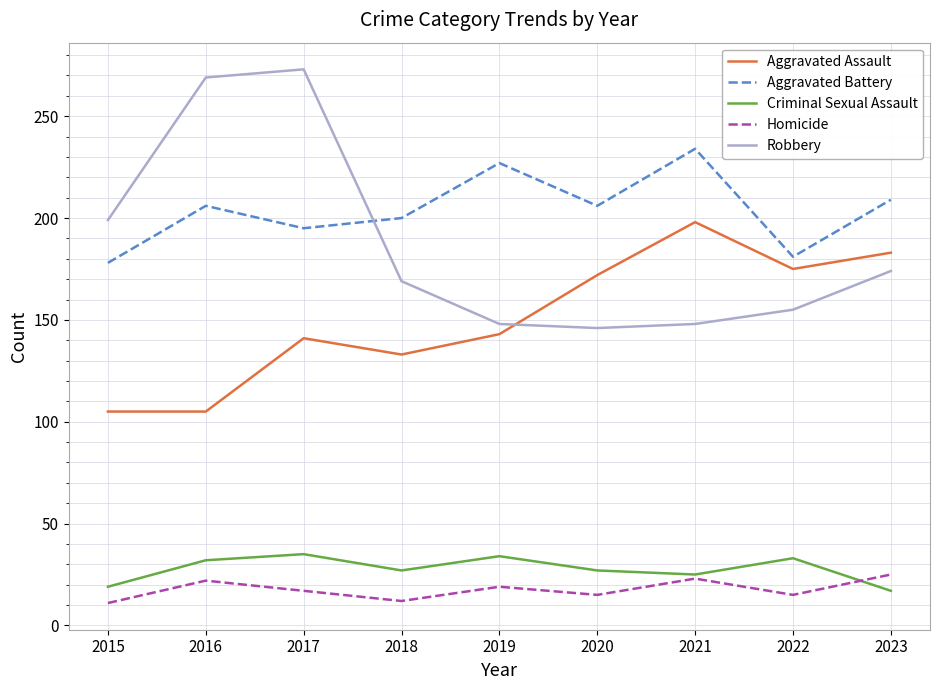

What is the difference between the second highest and minimum values in the Robbery series?

123